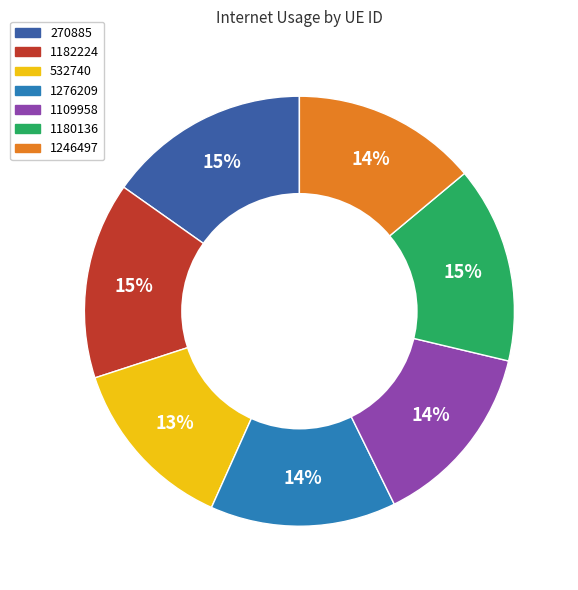

How many segments does this pie chart have?

7